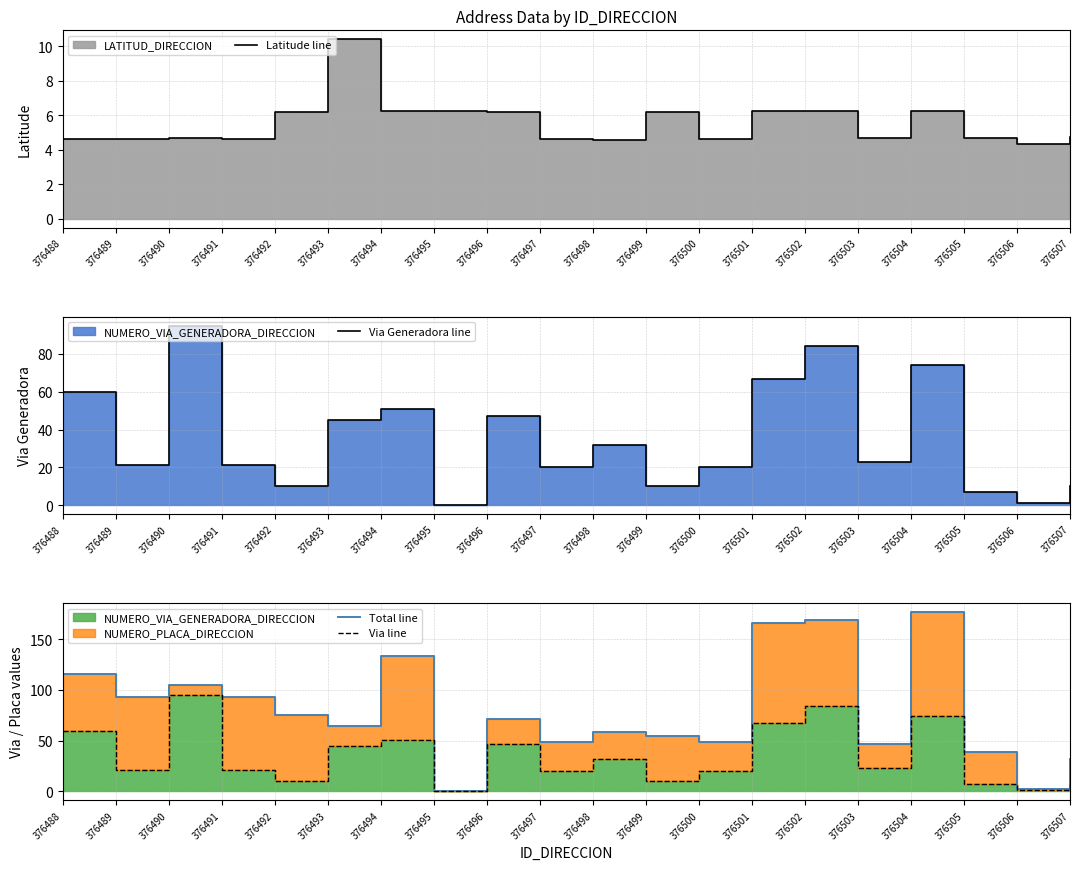

What is the difference between the second highest and minimum values in the Latitude line series?

1.9